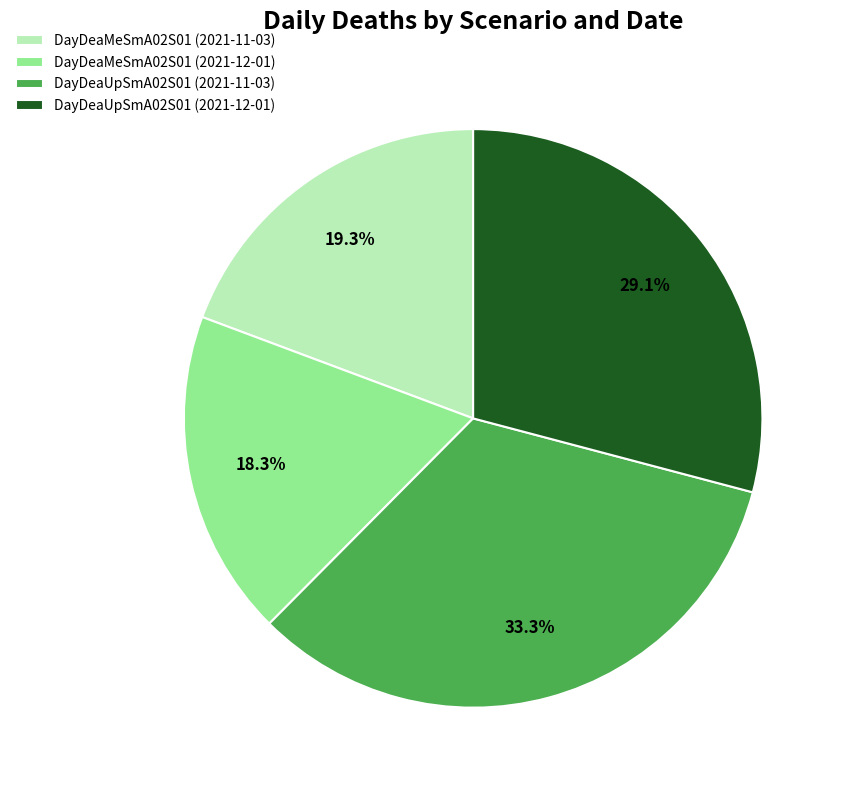

Does DayDeaMeSmA02S01 (2021-12-01) account for over 50% of the chart?

No